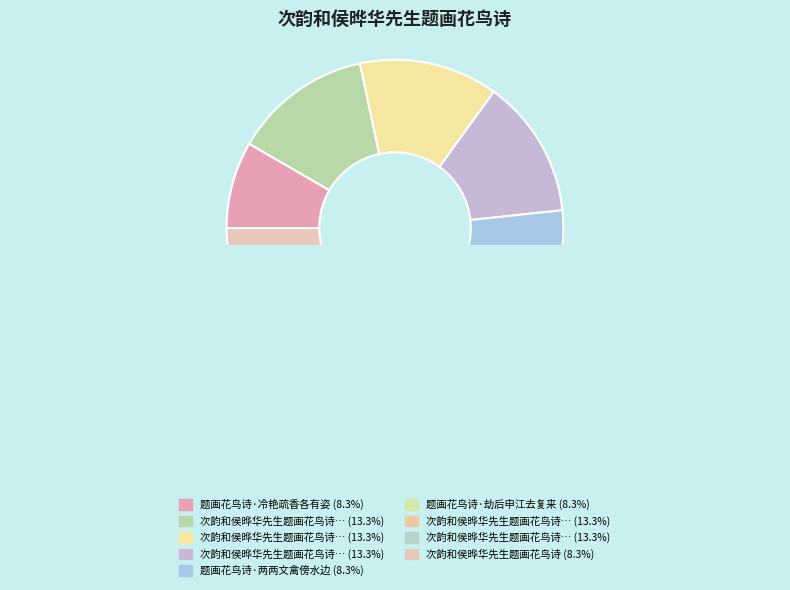

Is there a majority slice in this chart?

No